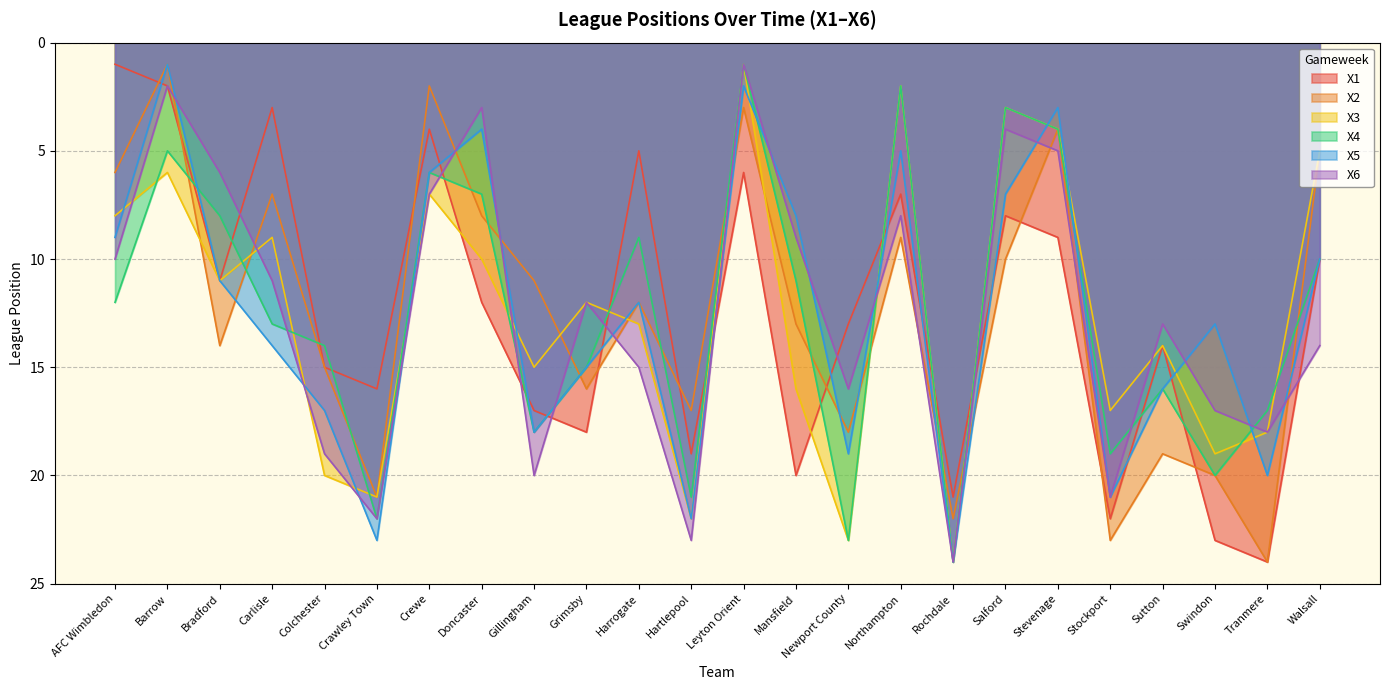

What is the sum of the X1 values at Gillingham and Rochdale?

38